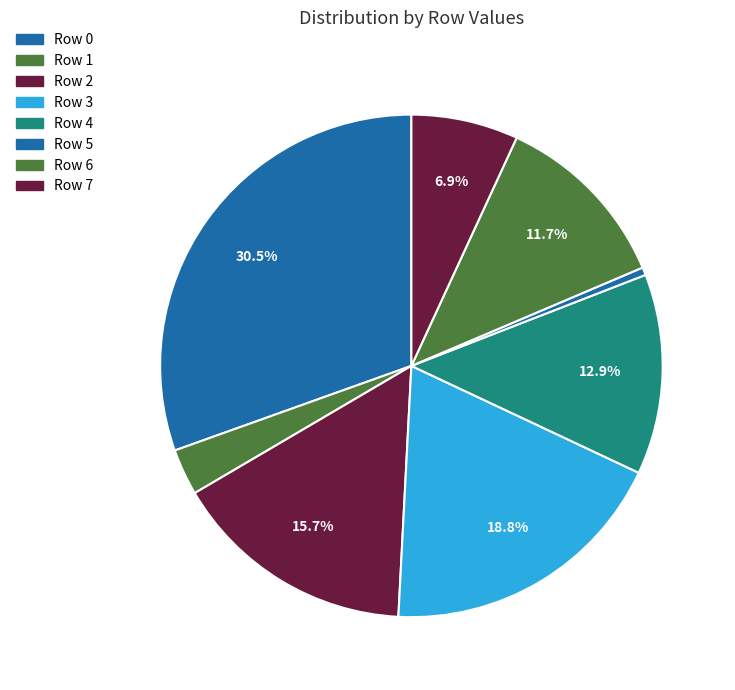

To the nearest percent, what percentage of the pie is Row 7?

7%